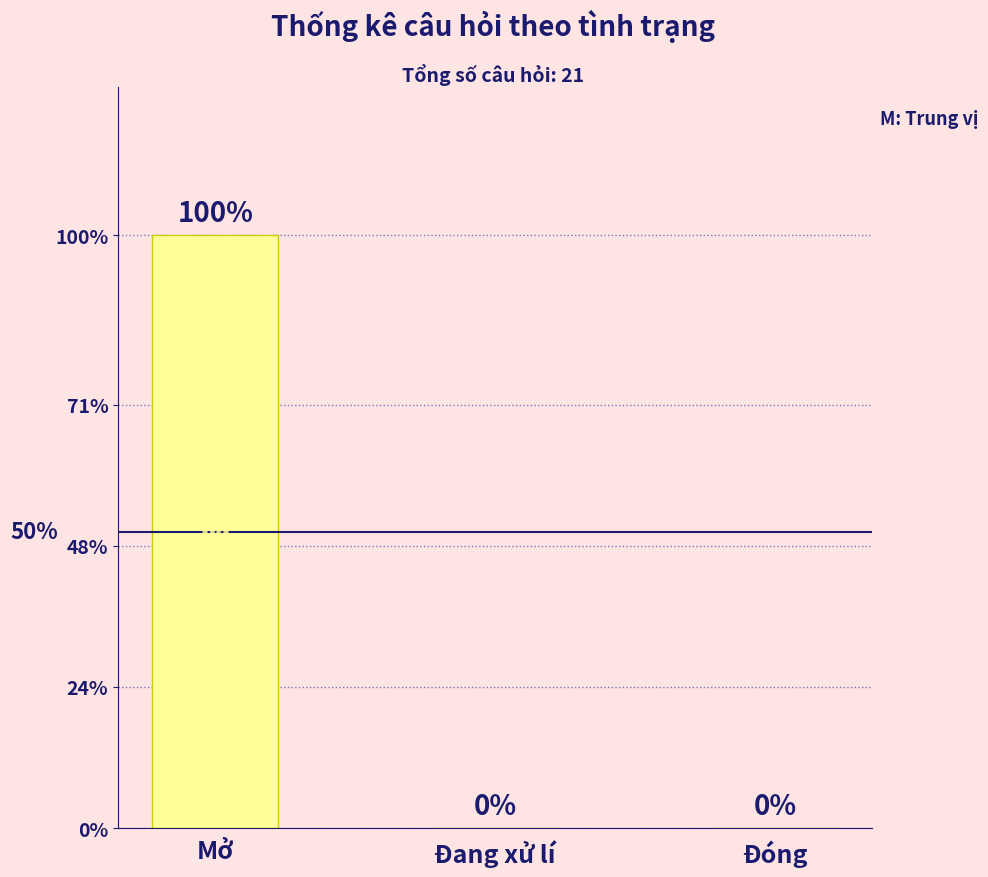

Which label corresponds to the largest value in the chart?

Mở